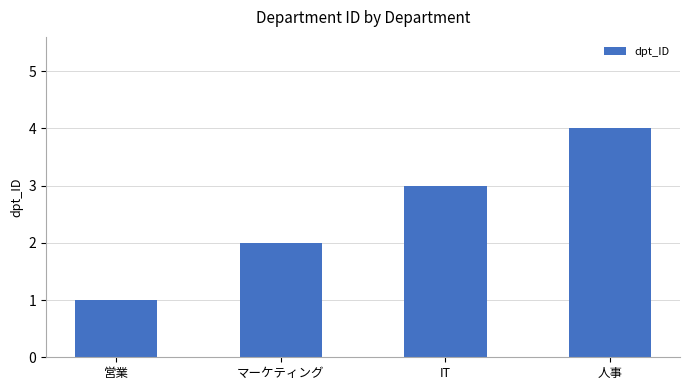

Which category has the highest value across all series?

人事